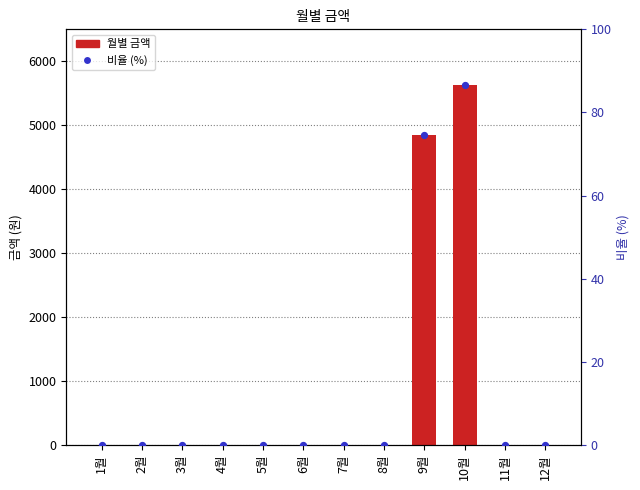

Which series reaches the minimum Y coordinate?

월별 금액